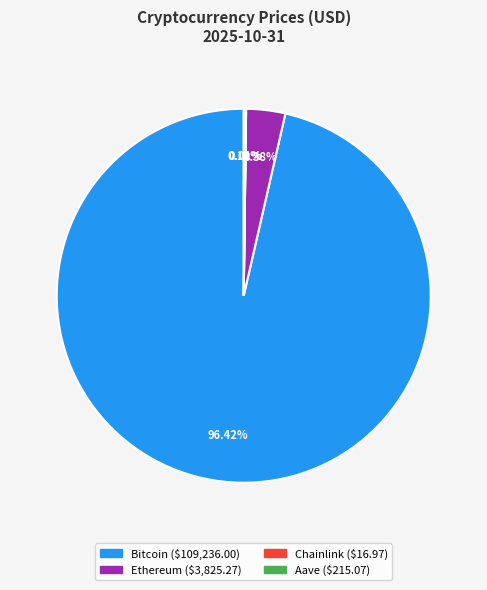

Which slice represents more than half of the pie?

Bitcoin